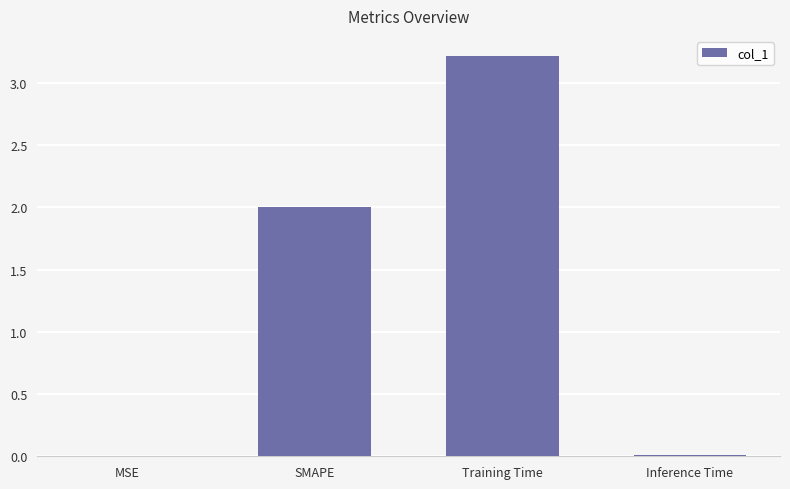

At which category does the chart reach its peak across all series?

Training Time